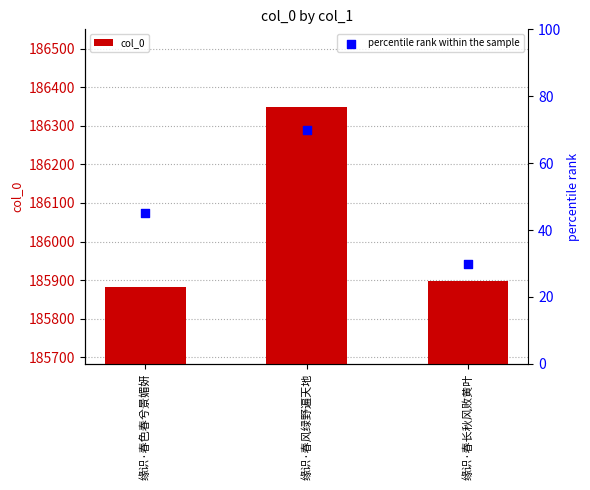

Which series has the largest Y range (max minus min)?

col_0